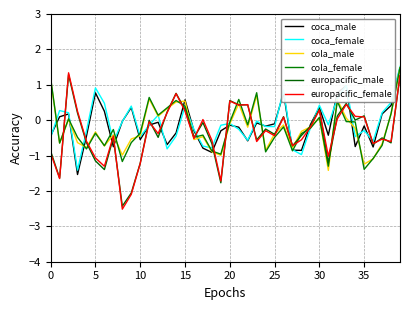

Which category has the lowest value in the cola_male series?

31